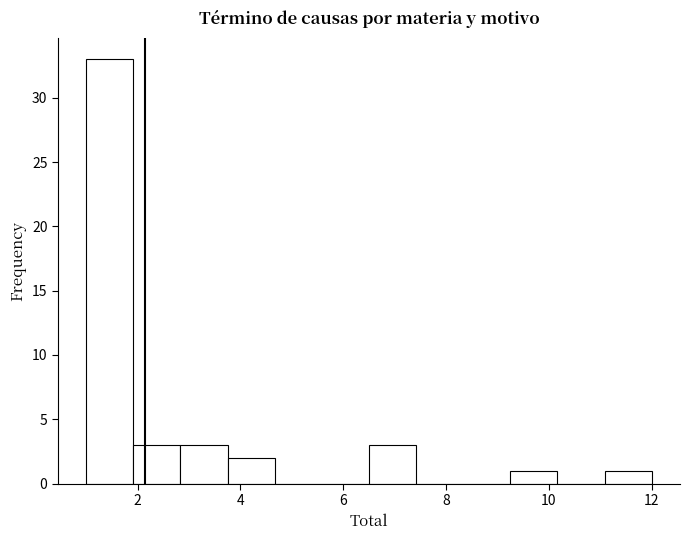

Over which range of the x-axis is the bar tallest?

1.0 to 2.0